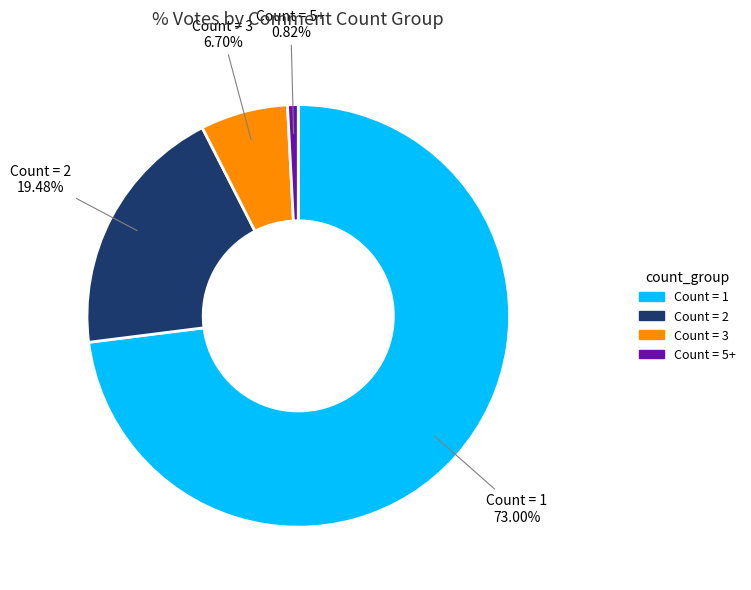

Does any single category account for the majority?

Yes